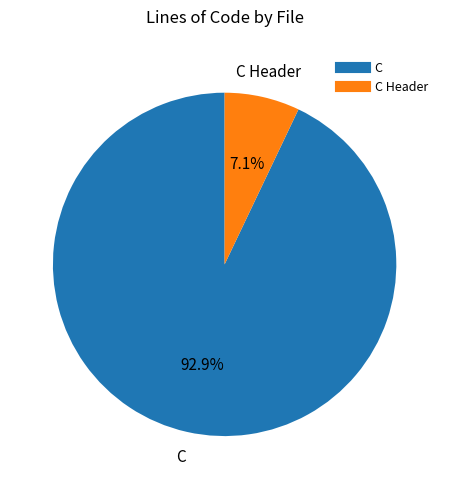

Count the number of slices in the pie.

2